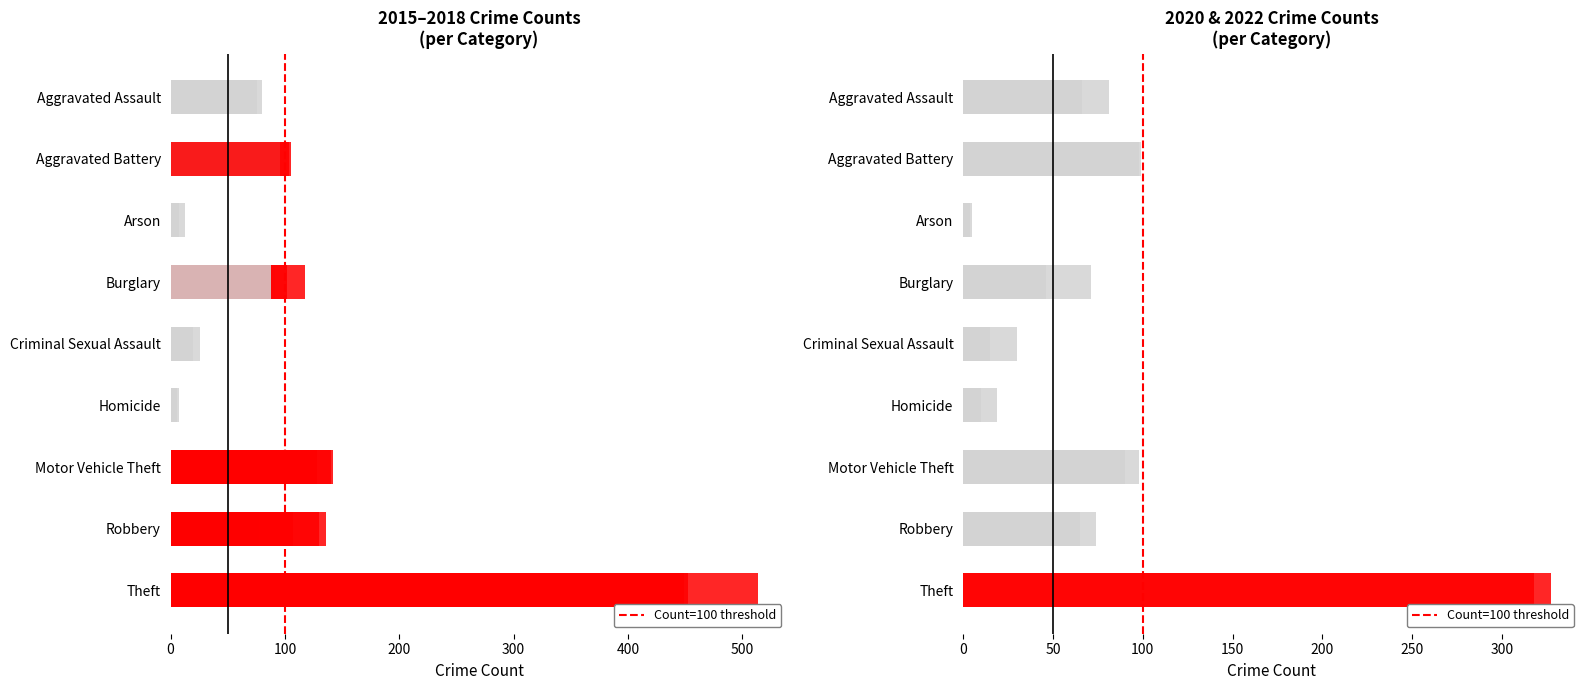

Does the chart contain any negative values?

No